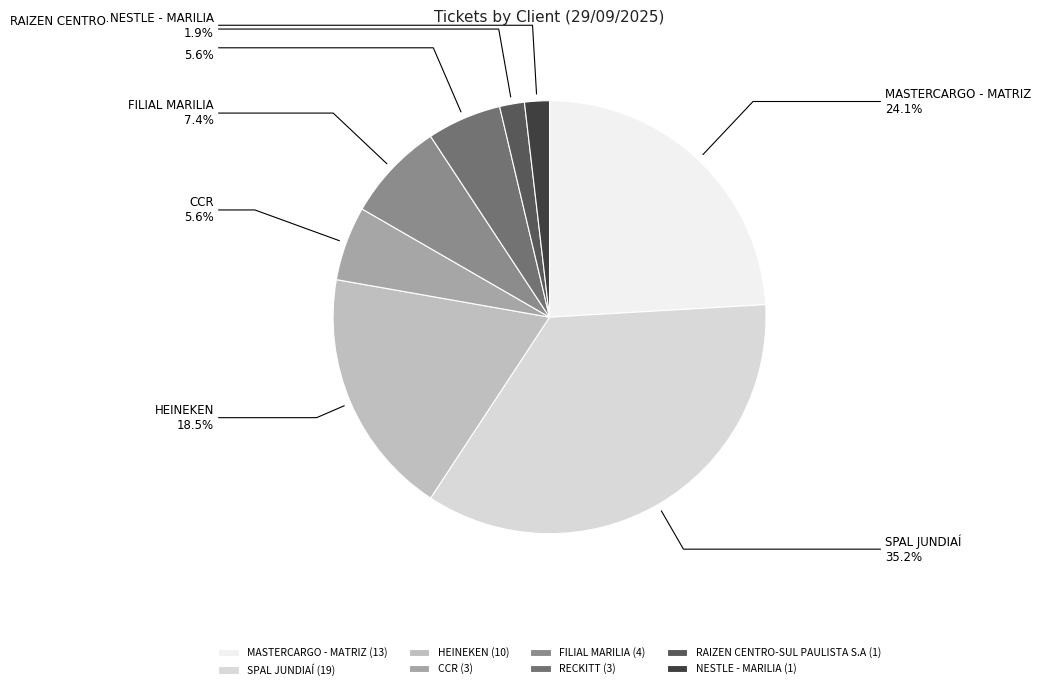

True or false: RECKITT accounts for 6% of the total.

True